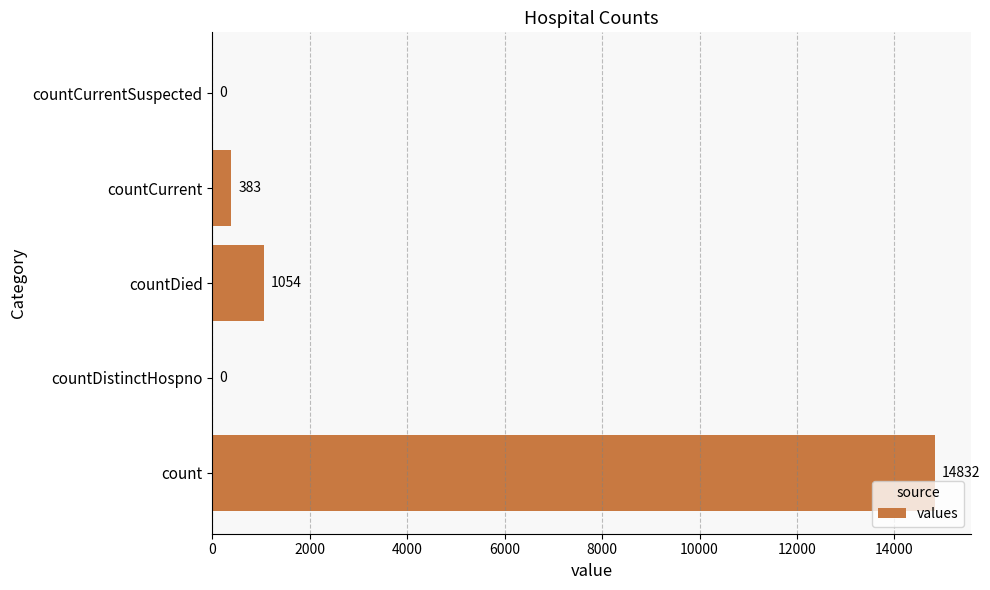

What is the maximum value shown in the chart?

14832